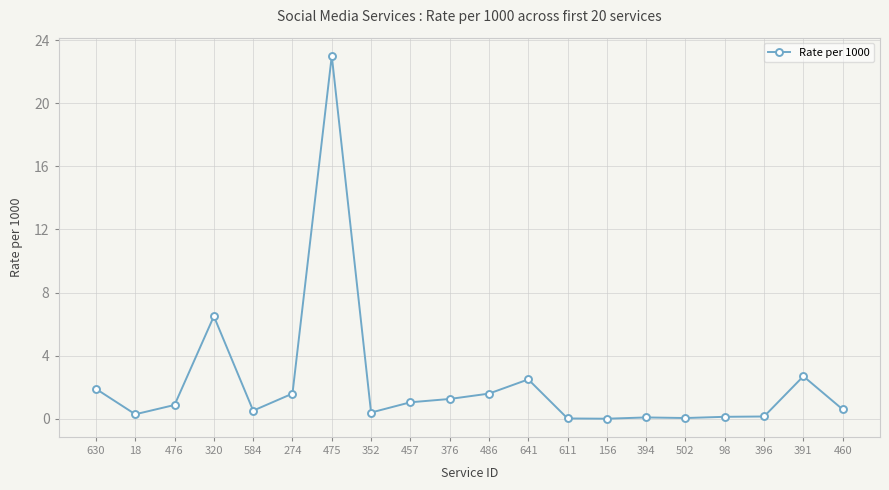

What is the sum of the values at 611 and 320?

6.5